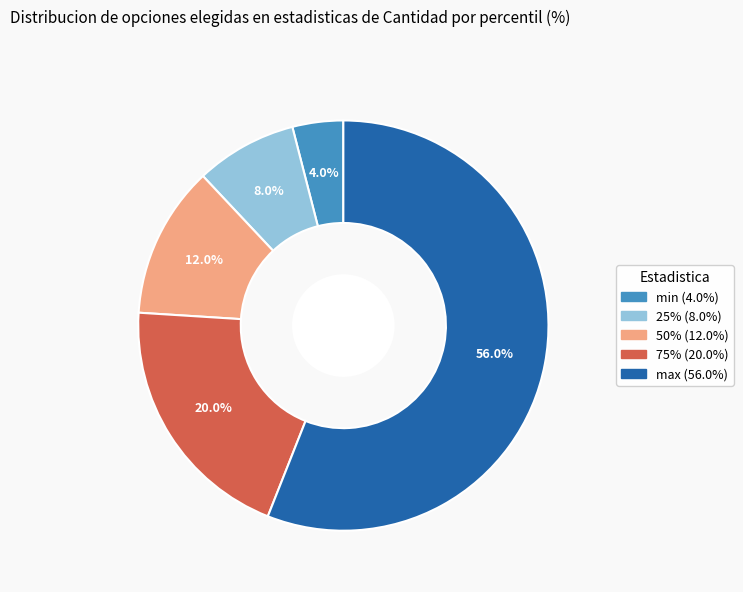

Is there any slice that represents more than half of the pie?

Yes